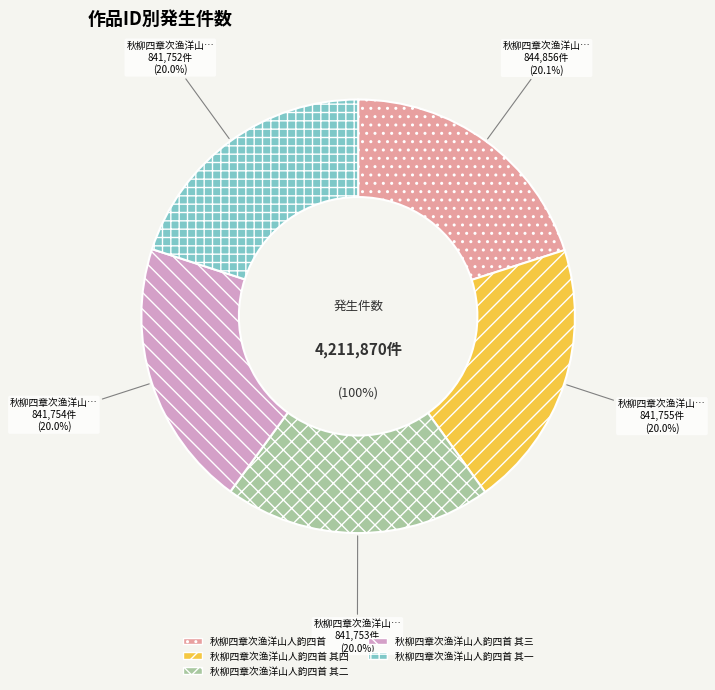

To the nearest percent, what portion does 秋柳四章次渔洋山人韵四首 其二 represent?

20%